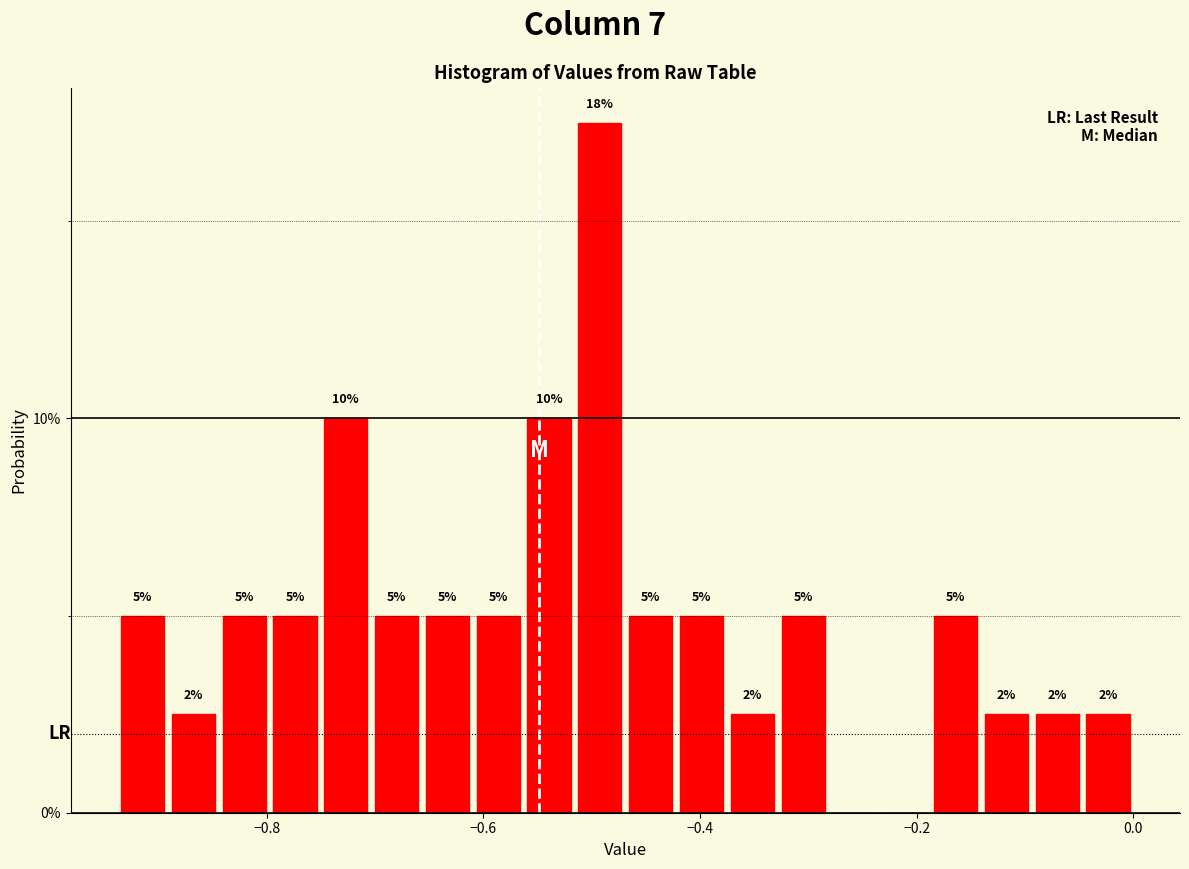

Around what value on the x-axis is the tallest bar? Give the approximate position of its centre, as read against the axis.

-0.50